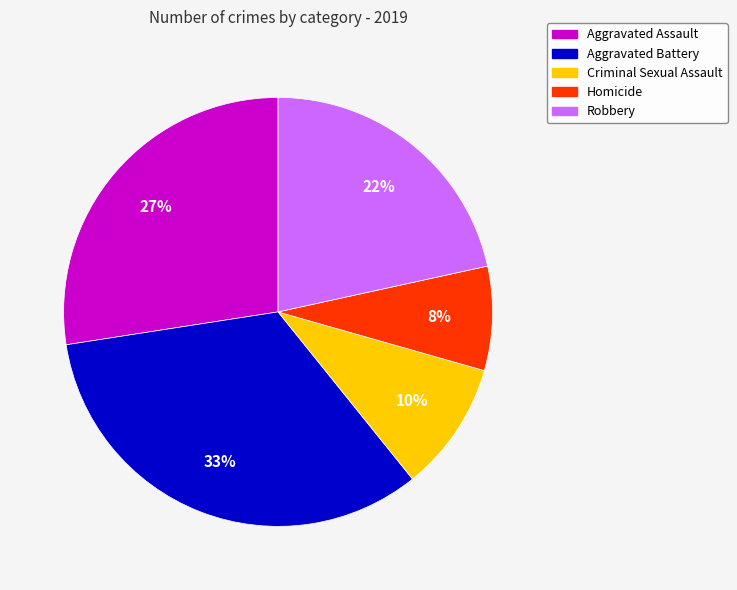

To the nearest percent, what is the difference between the largest and smallest slice percentages?

25%